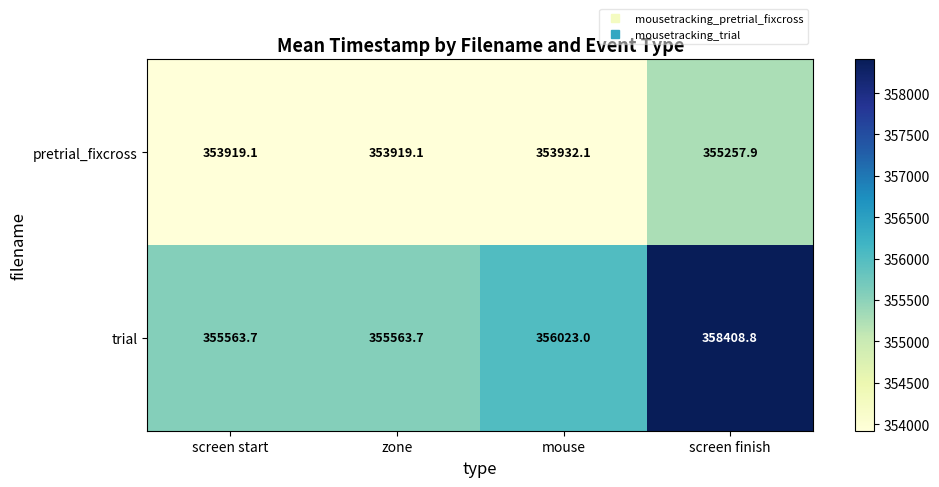

At which category is the sum across all series the highest?

screen finish